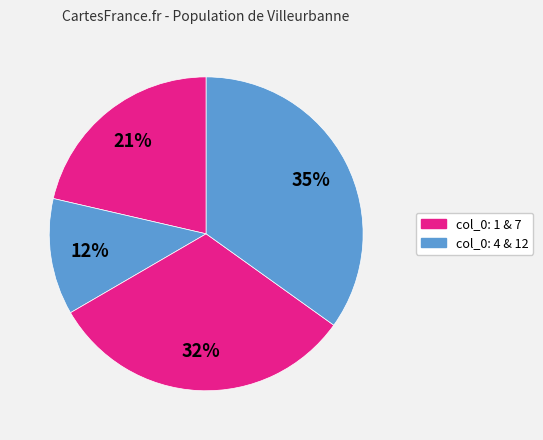

How many segments does this pie chart have?

4